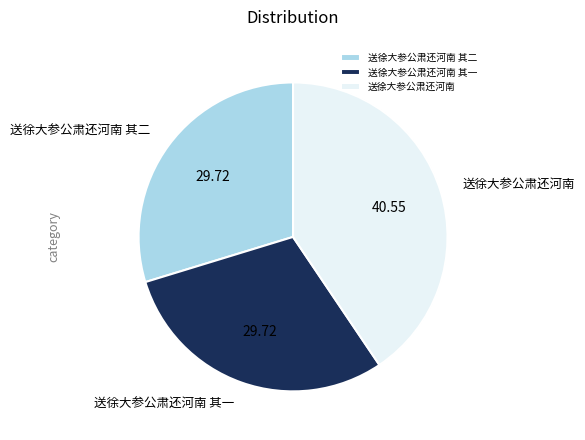

Is the sum of 送徐大参公肃还河南 其二 and 送徐大参公肃还河南 其一 greater than half?

Yes